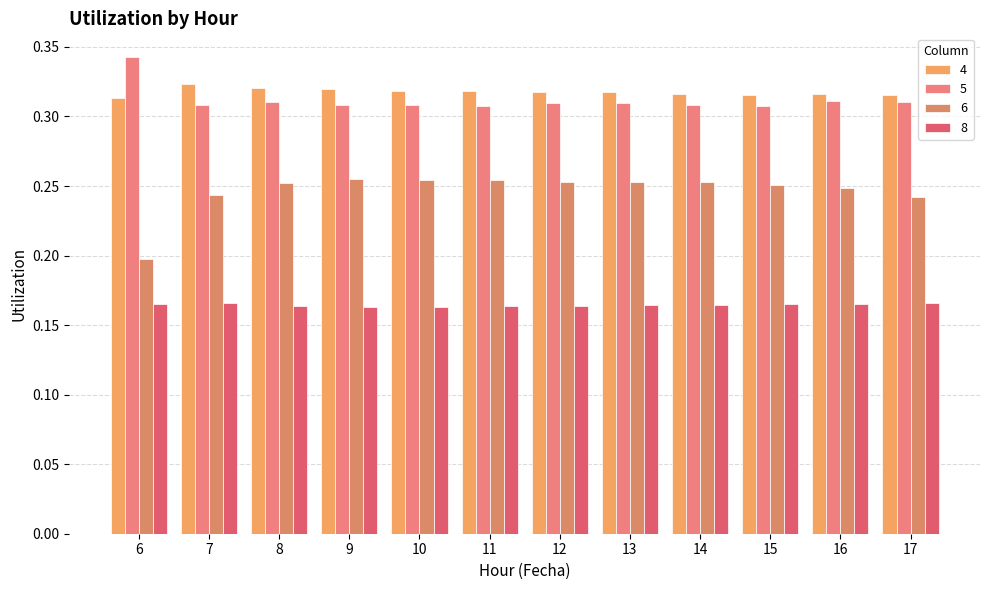

Are the bars grouped side by side (vs. stacked)?

Yes